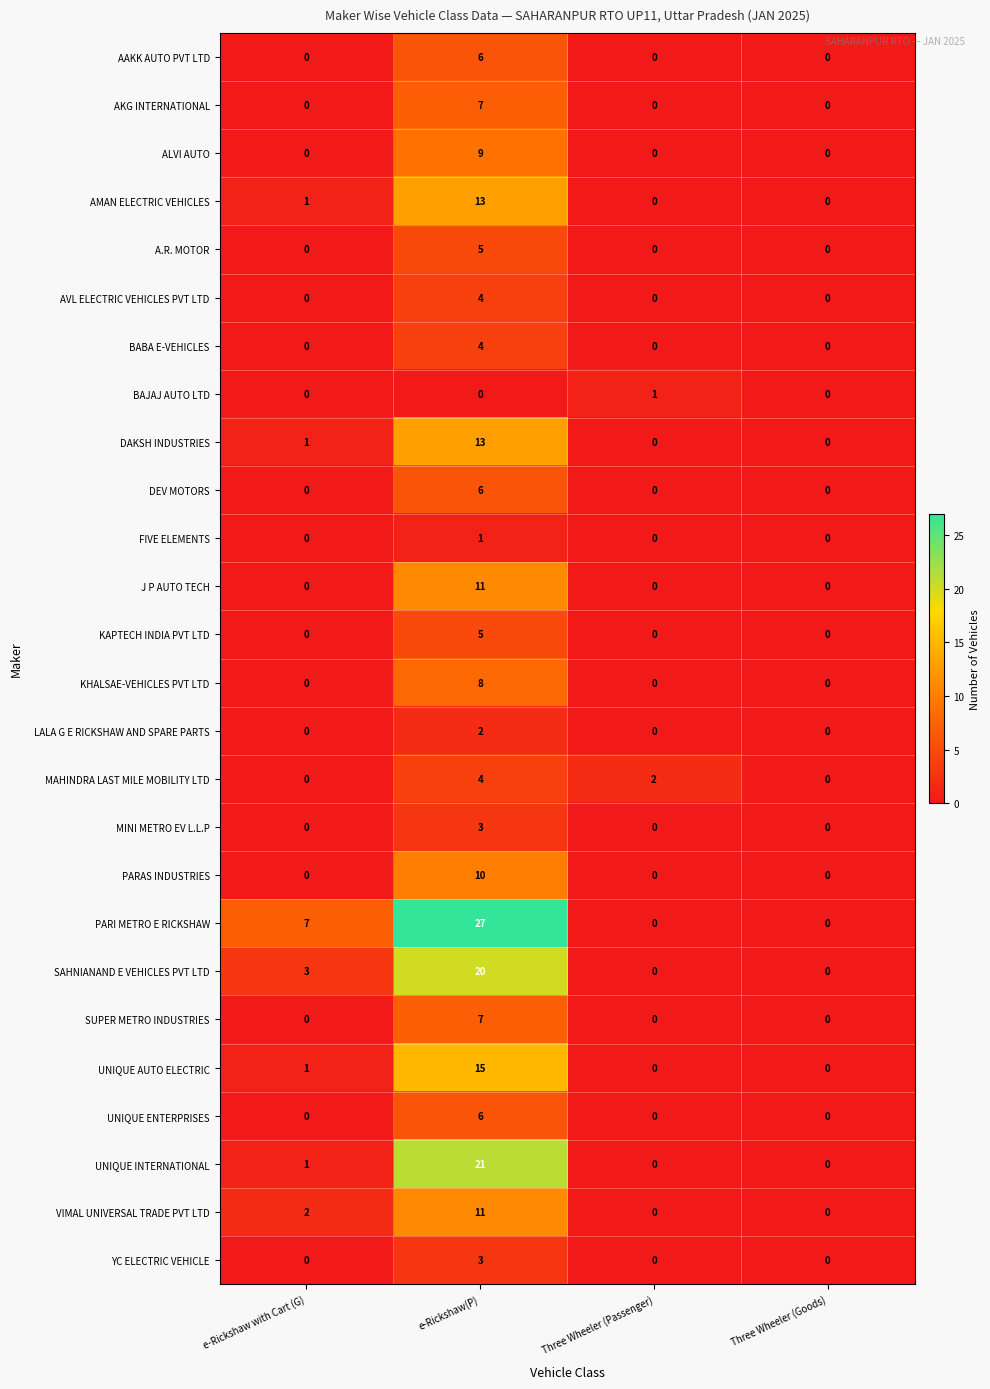

Count the number of data series in this chart.

26